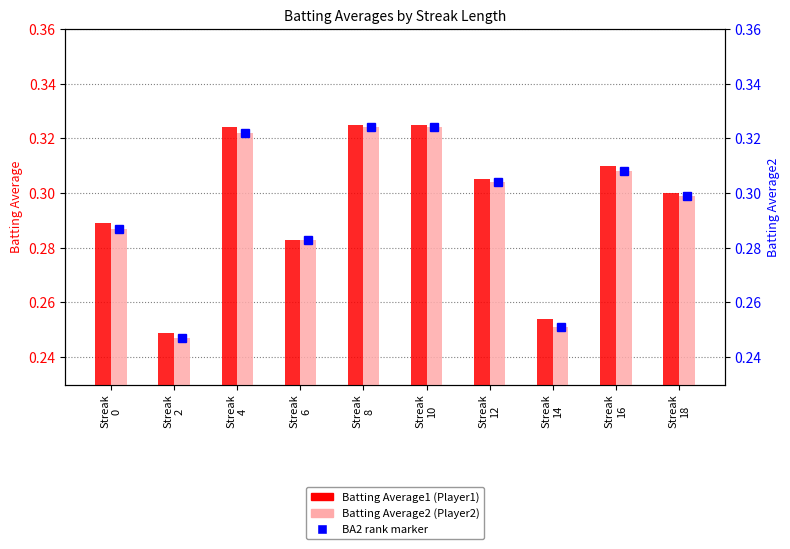

List the series in order of their peak value, highest first.

Batting Average1, Batting Average2 (Present), rank